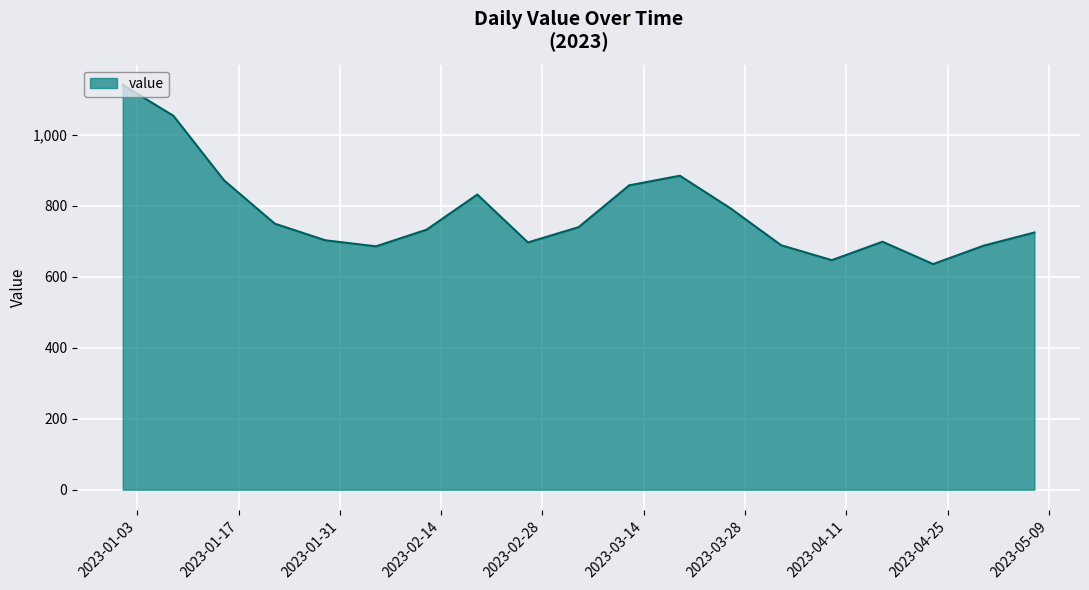

What is the smallest value displayed?

636